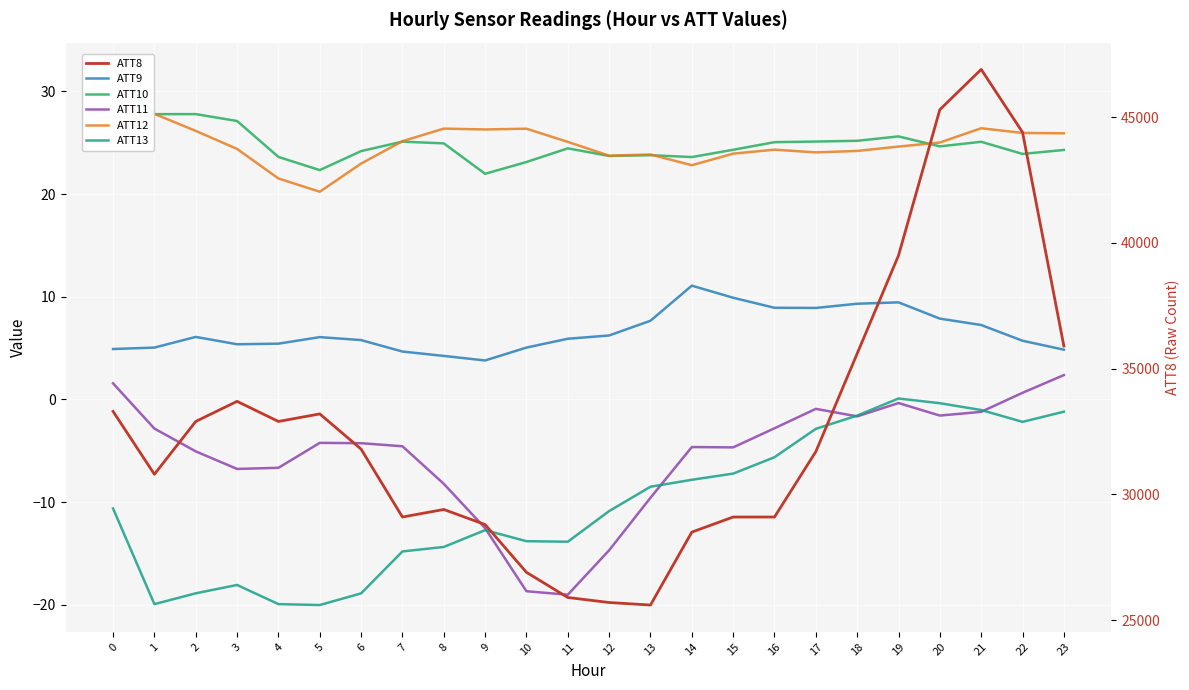

Does the chart display data point markers on the line(s)?

No